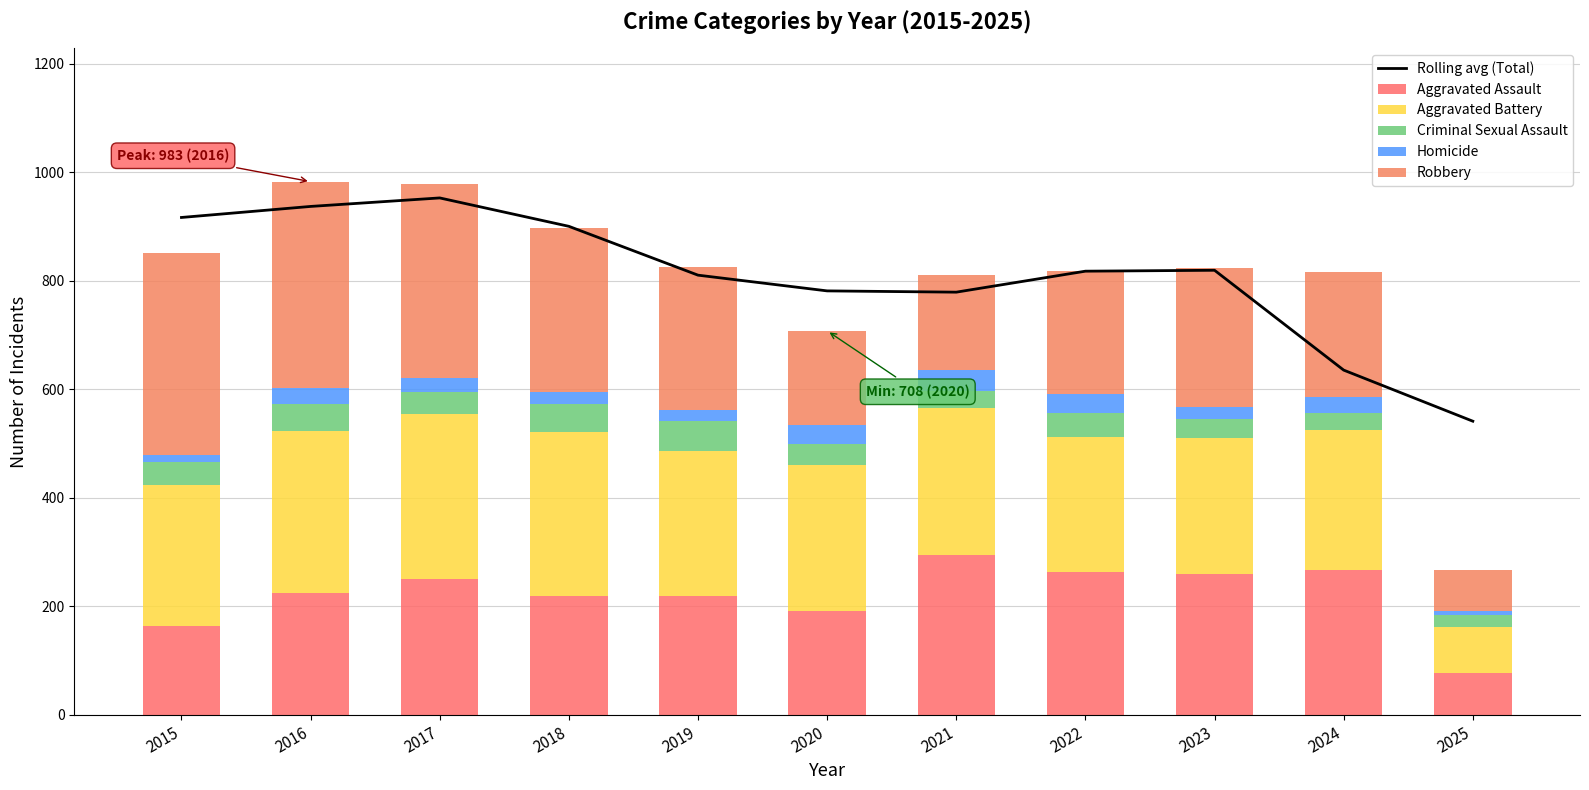

Reading left to right, transcribe all the data shown in this chart.

Rolling avg (Total): 917.0	937.3	953.0	900.7	810.7	781.7	779.3	818.0	819.7	635.7	541.5
Aggravated Assault: 164.0	225.0	251.0	220.0	220.0	192.0	295.0	264.0	259.0	267.0	78.0
Aggravated Battery: 259.0	298.0	303.0	302.0	267.0	268.0	270.0	249.0	251.0	259.0	85.0
Criminal Sexual Assault: 43.0	51.0	41.0	51.0	55.0	40.0	33.0	44.0	35.0	30.0	22.0
Homicide: 13.0	28.0	27.0	23.0	21.0	34.0	38.0	35.0	22.0	30.0	7.0
Robbery: 372.0	381.0	356.0	302.0	263.0	174.0	175.0	227.0	257.0	230.0	75.0